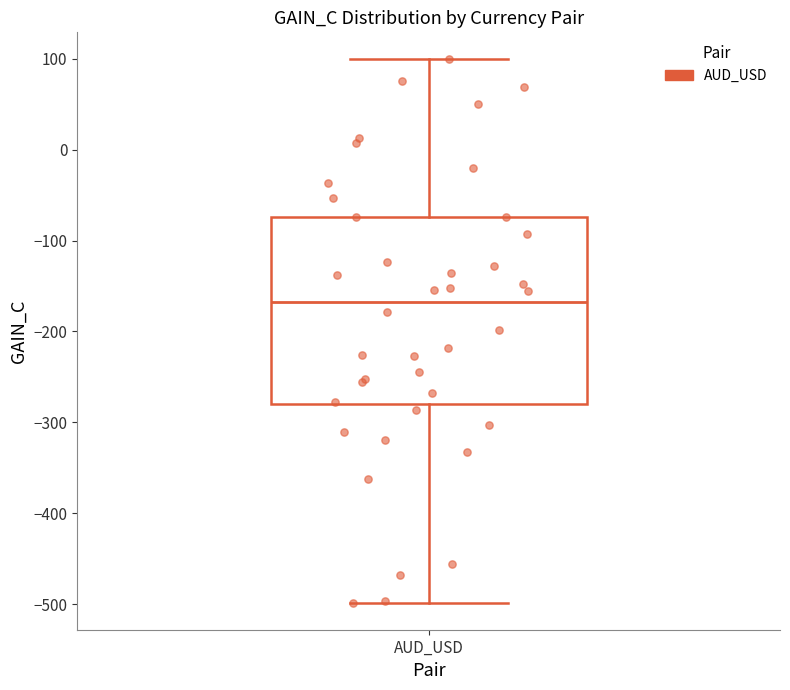

Where is the upper edge of the box for AUD_USD on the y-axis? The values are not printed on the chart, so give them approximately, as read against the axis.

-70